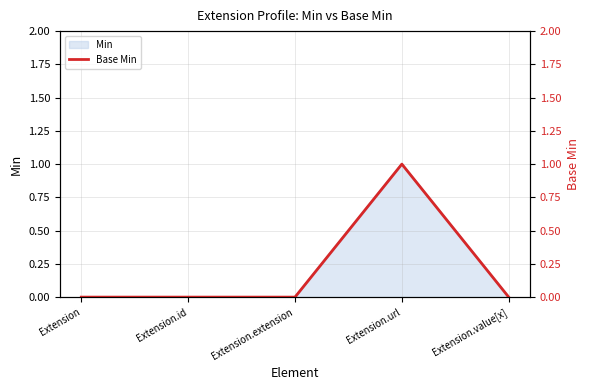

Does the chart display data point markers on the line(s)?

No